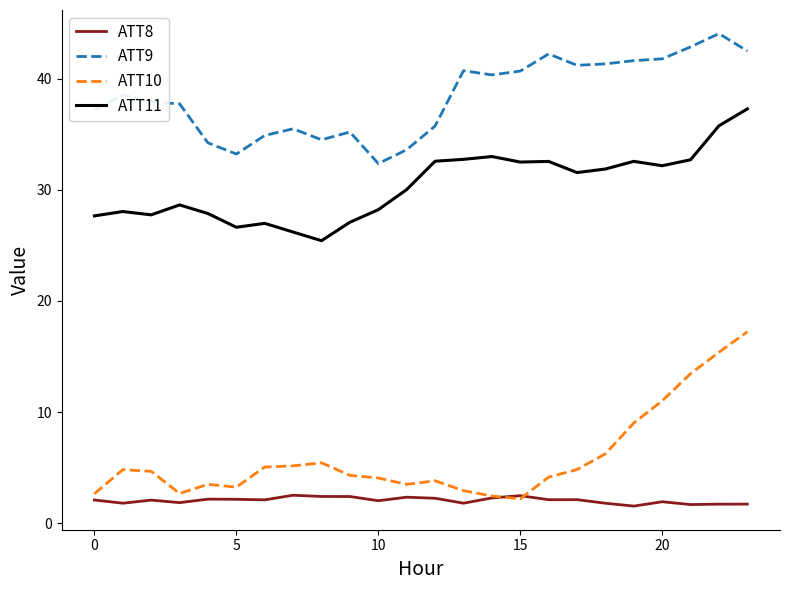

What is the lowest value of the ATT11 series?

25.4